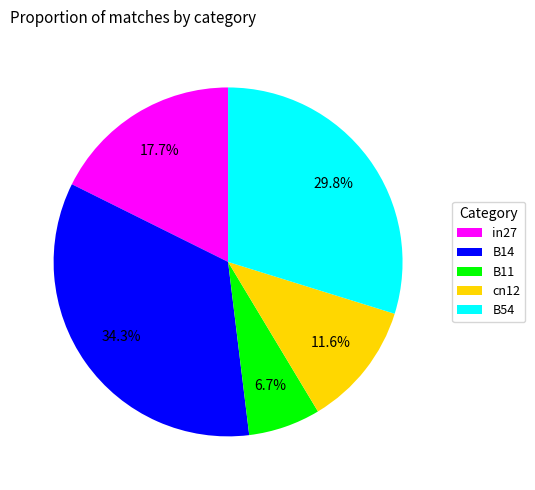

What is the smallest slice in the pie chart?

B11